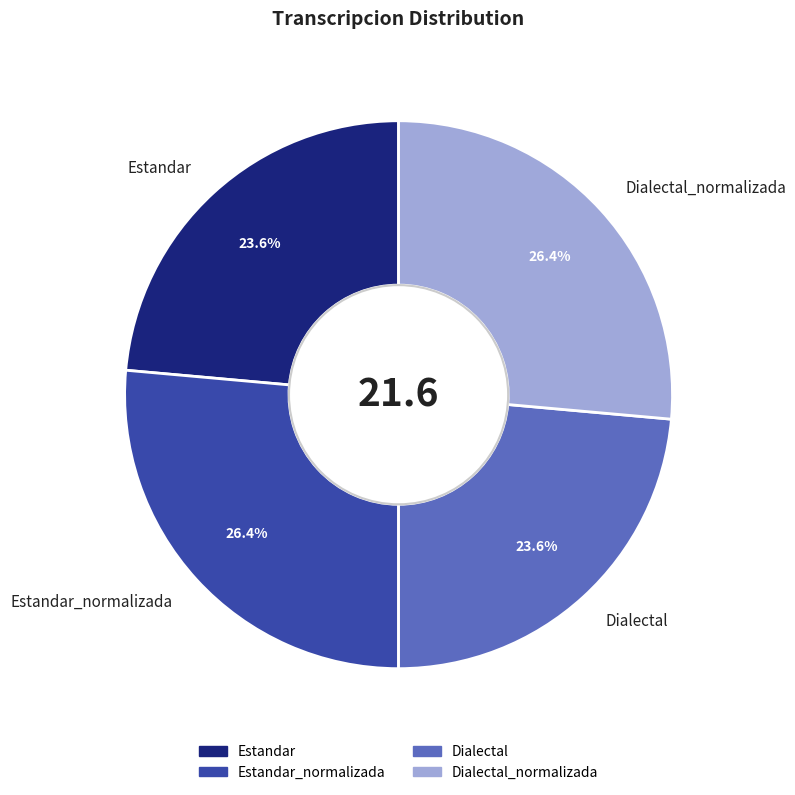

Approximately how many times larger is the value at Estandar_normalizada compared to Dialectal_normalizada?

1.0